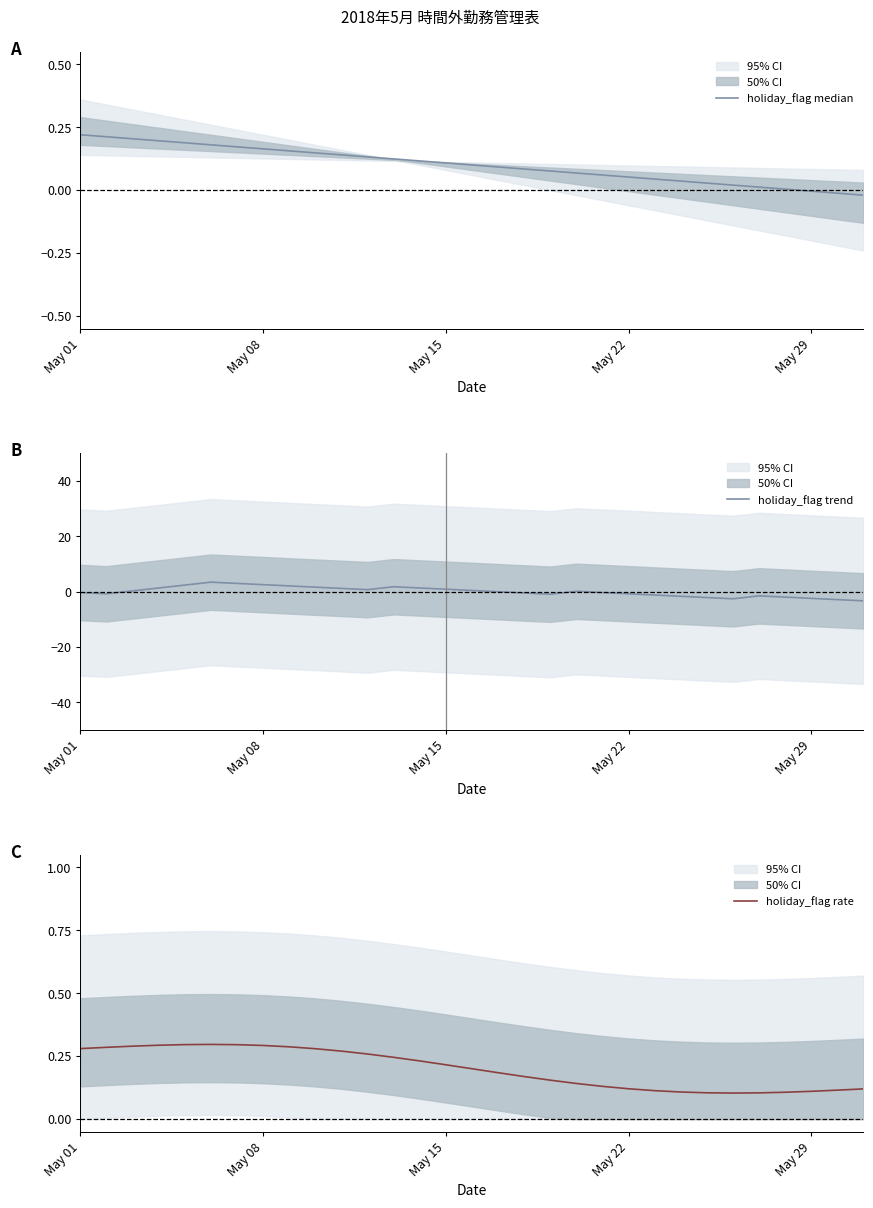

True or false: holiday_flag rate has a value of 0.1 at May 15.

False